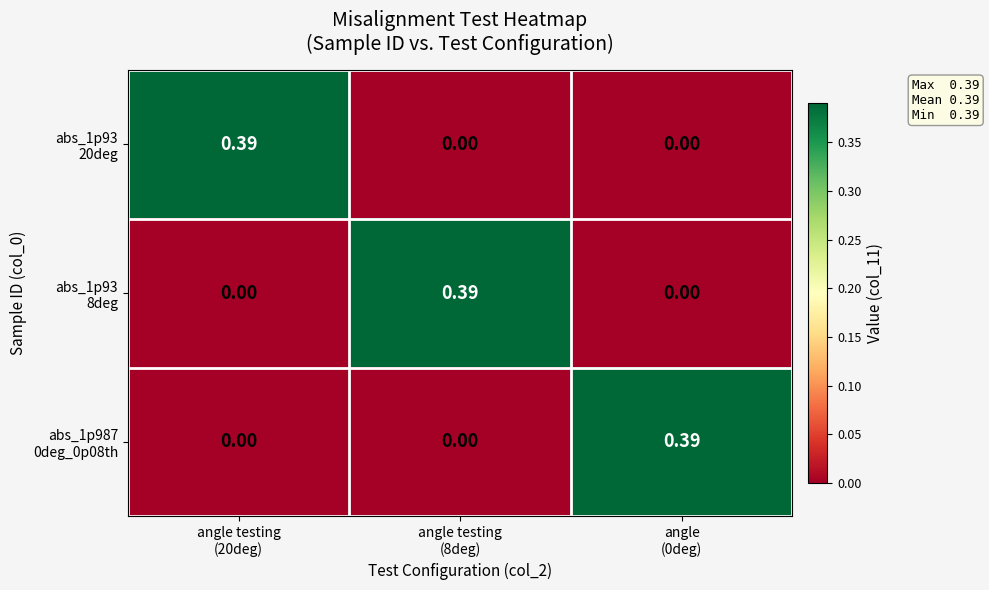

Which category has the lowest value across all series?

angle testing
(8deg)